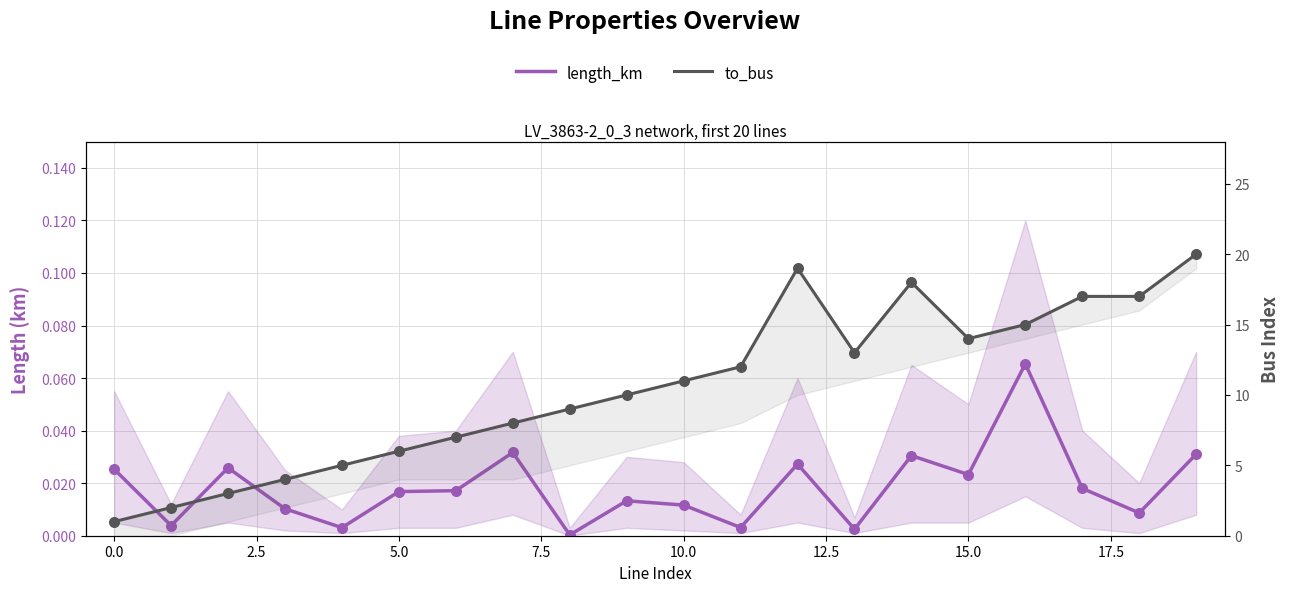

Which series reaches the maximum Y coordinate?

to_bus